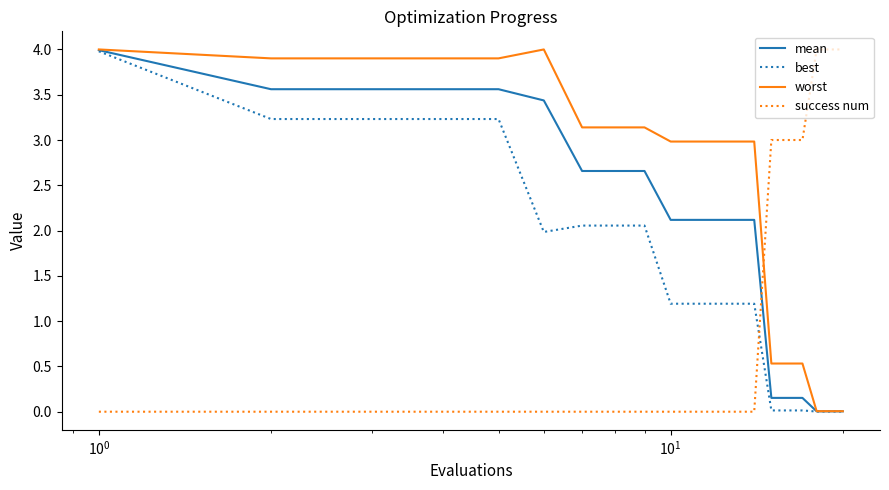

Which series has the largest total across all categories?

worst